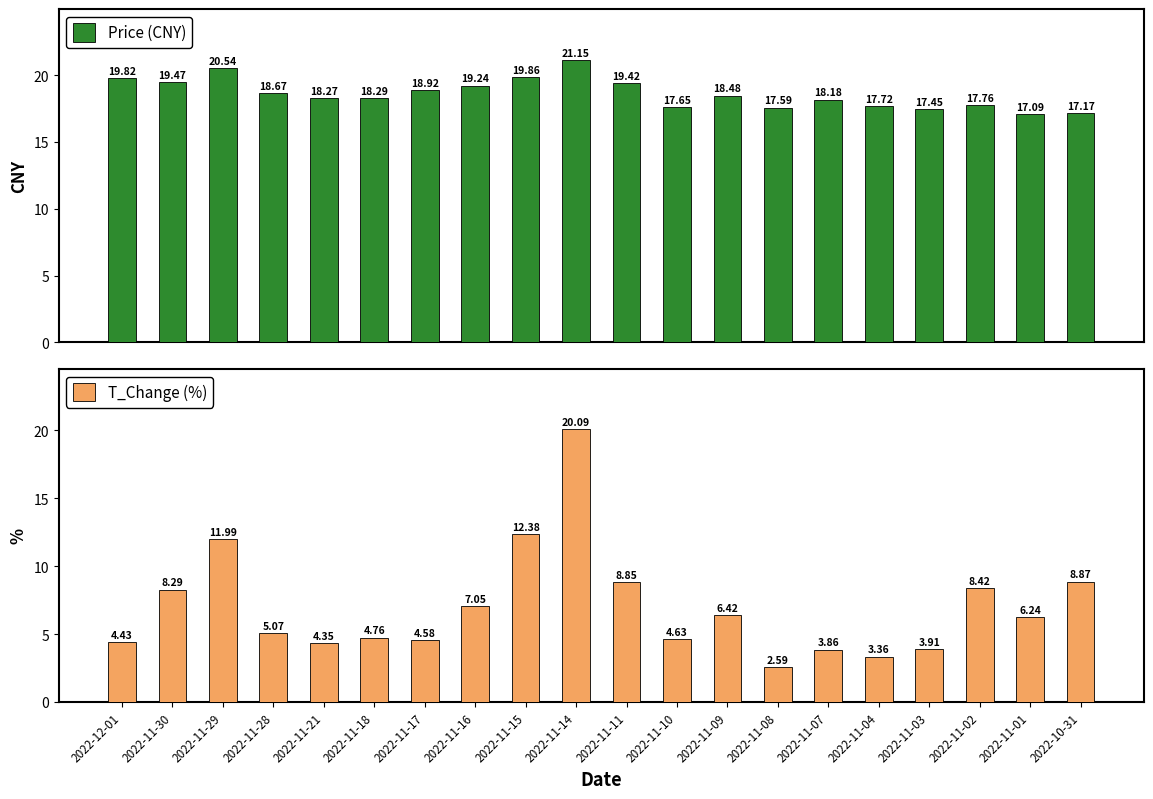

Where is T_Change (%) nearest to the value 11?

2022-11-29